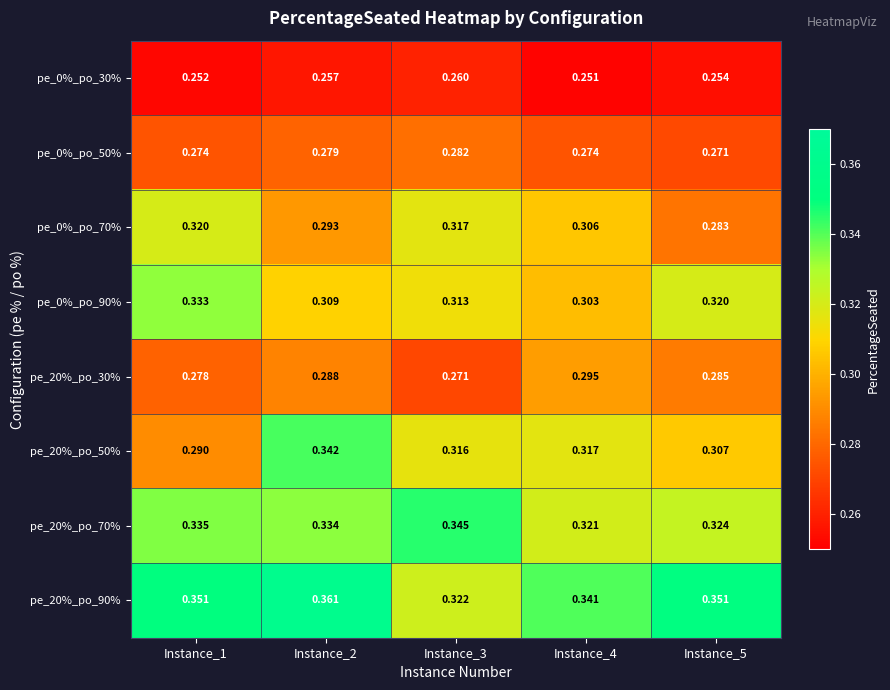

What is the total value across all series at Instance_5?

2.4